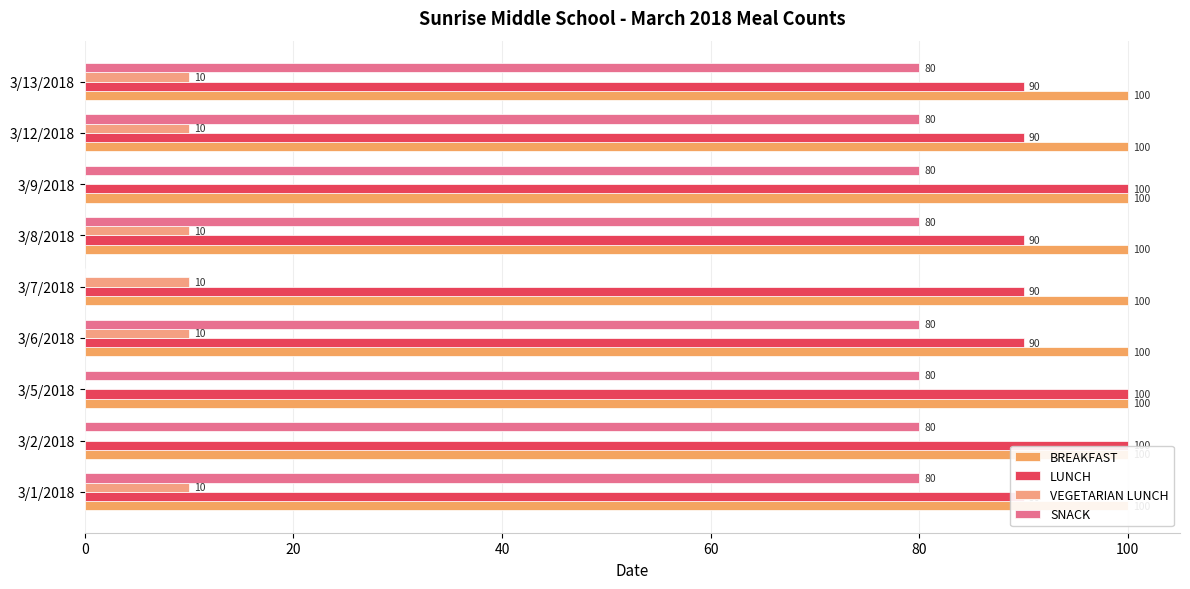

How many values in the LUNCH series exceed 90?

3